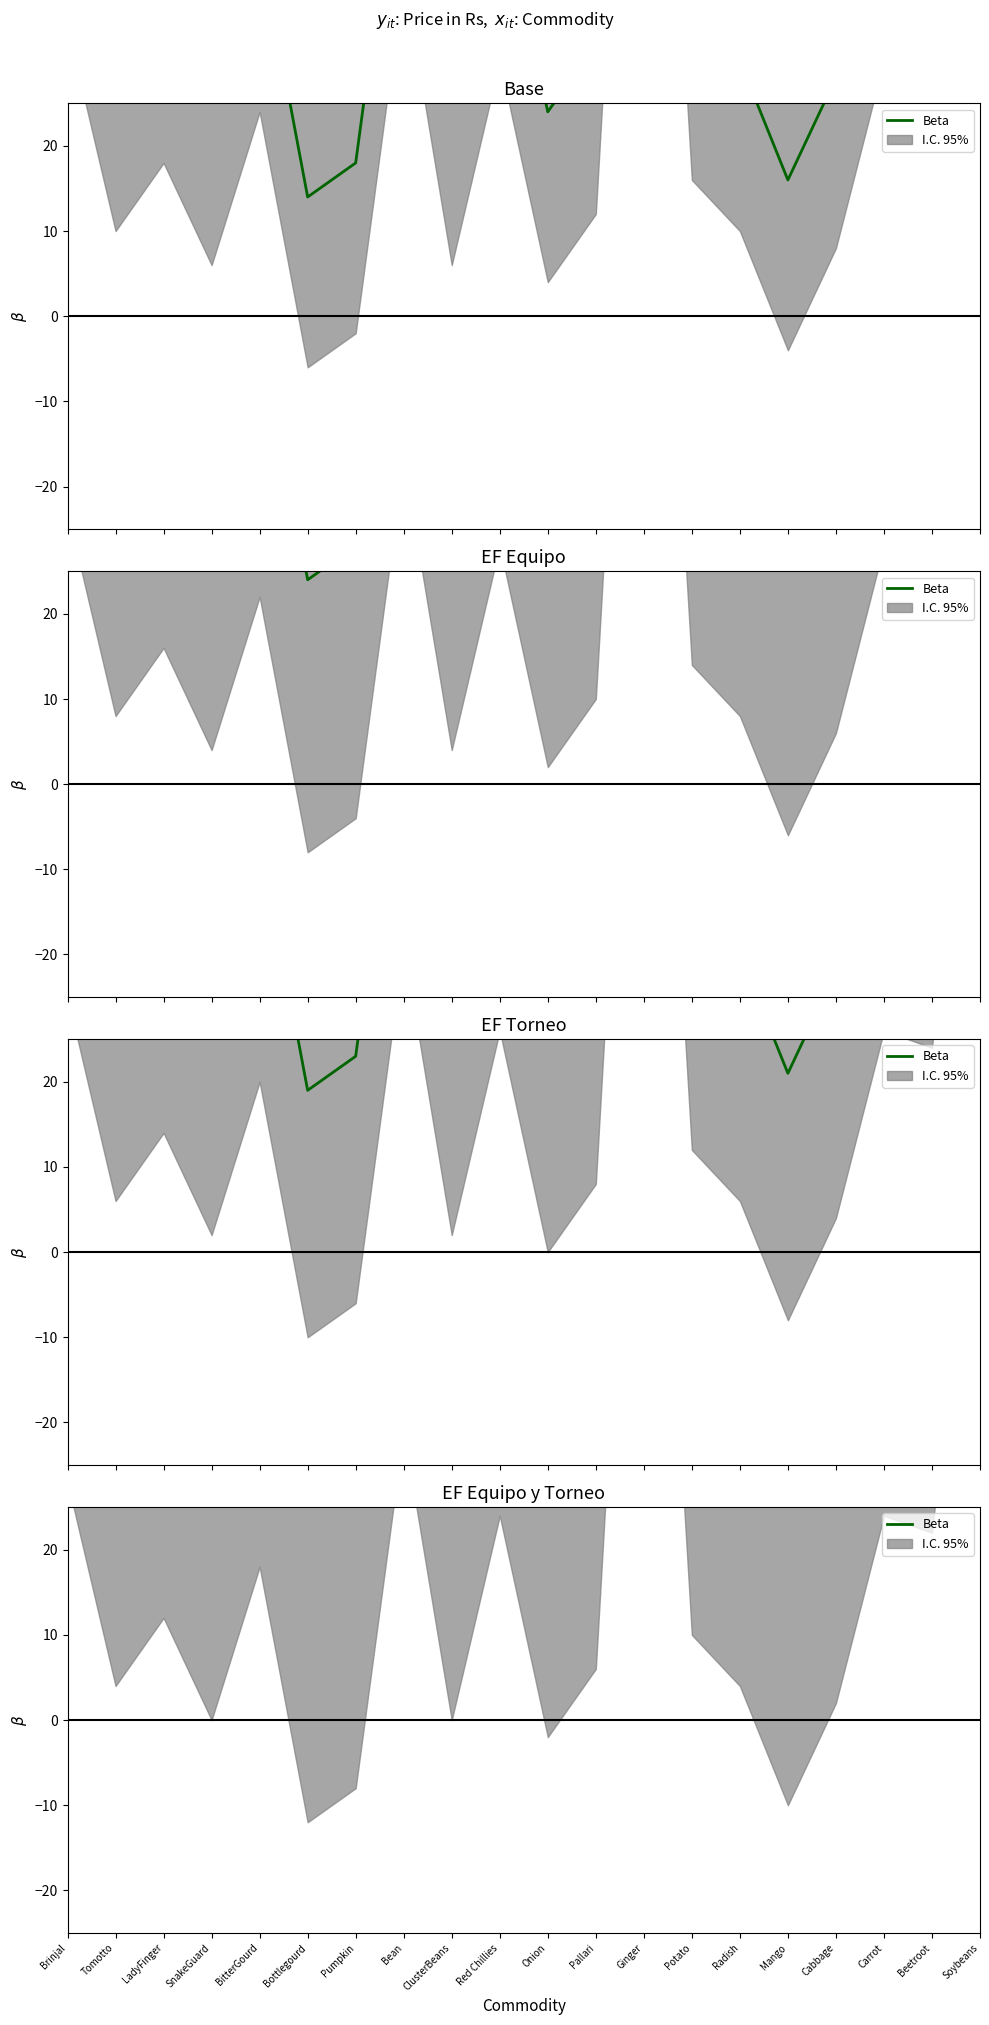

What is the change in value from LadyFinger to BitterGourd?

+6